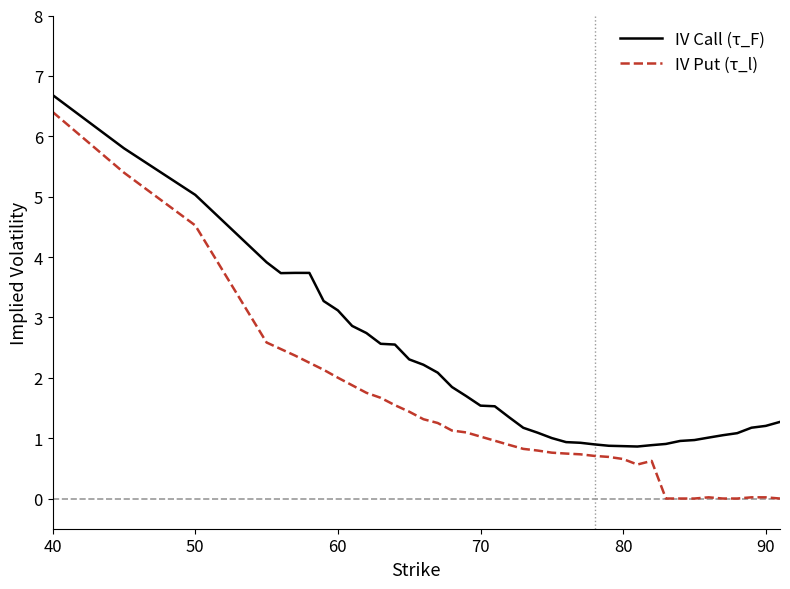

Which series has the largest range (max minus min)?

IV Put (τ_l)